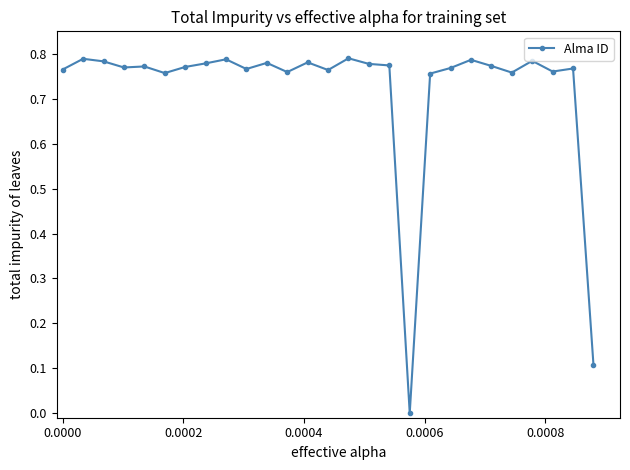

What is the average value?

0.7